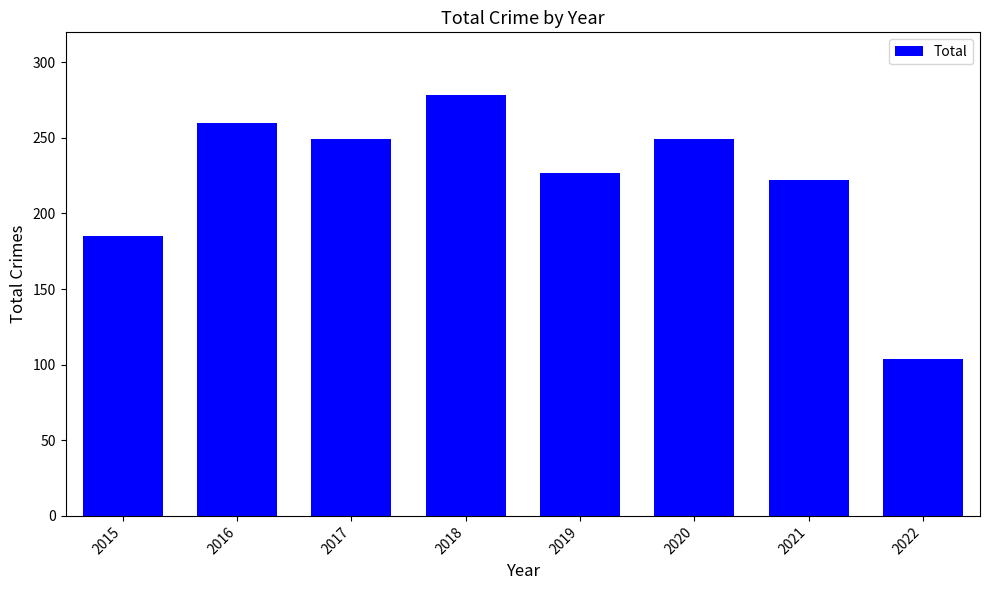

What is the value of the 1st bar from the left?

185